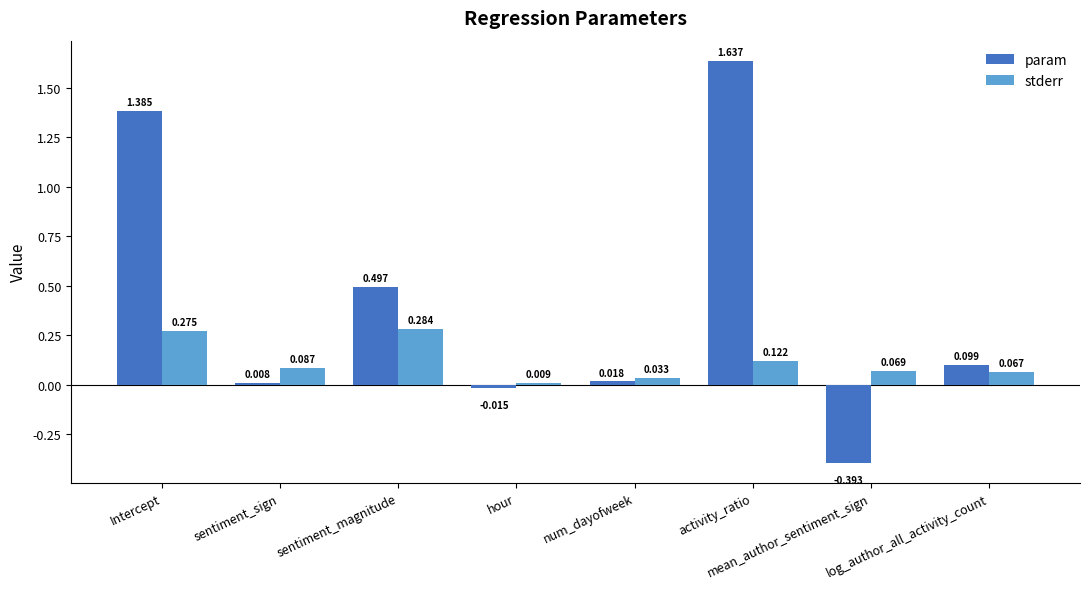

At which label is param closest to 0?

sentiment_sign